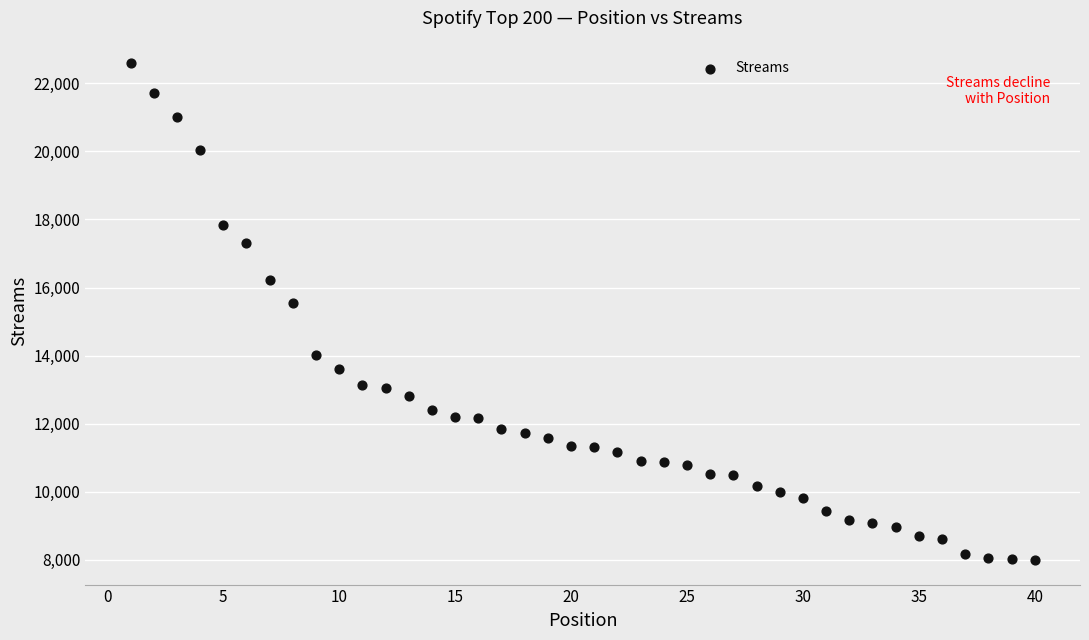

What is the range of X values (max minus min)?

39